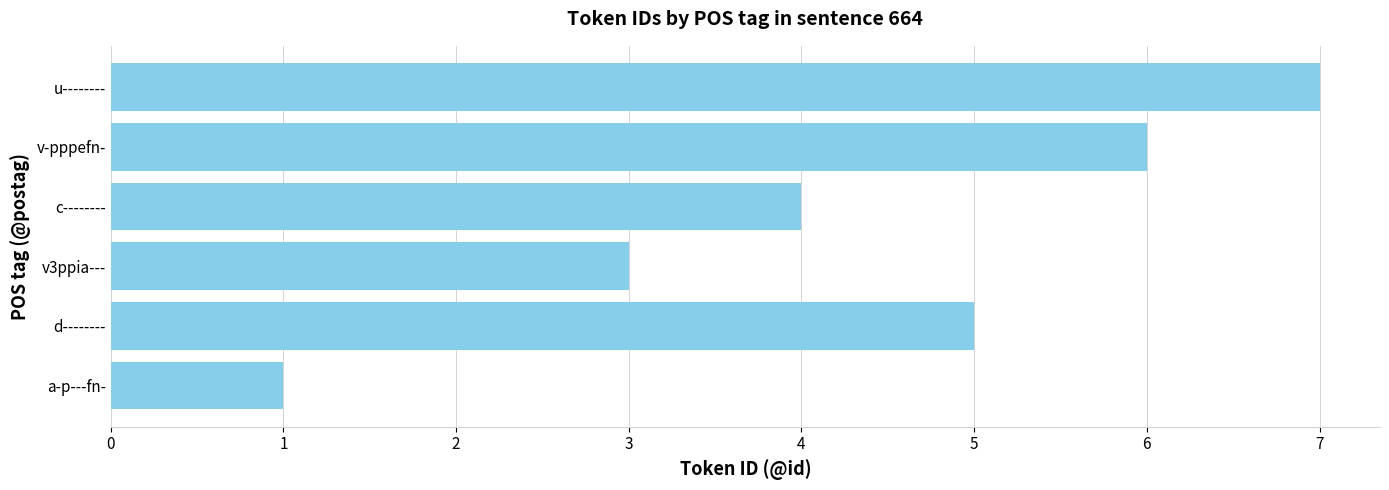

Which category has the lowest value across all series?

a-p---fn-